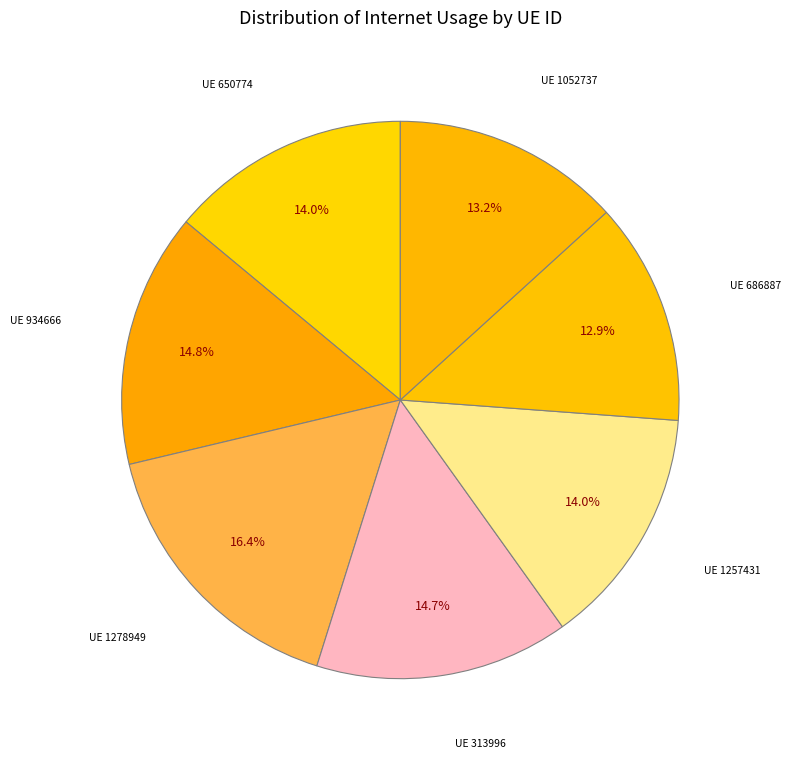

How many segments does this pie chart have?

7